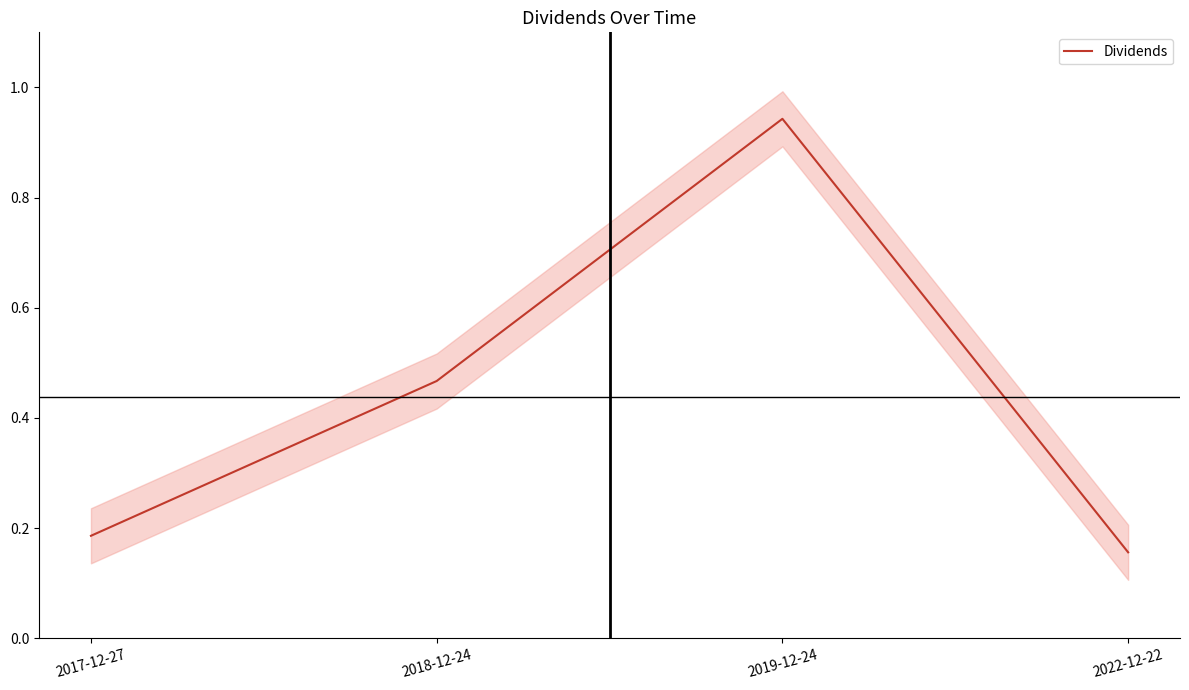

How many interior local peaks (higher than both neighbors) does the data have?

1